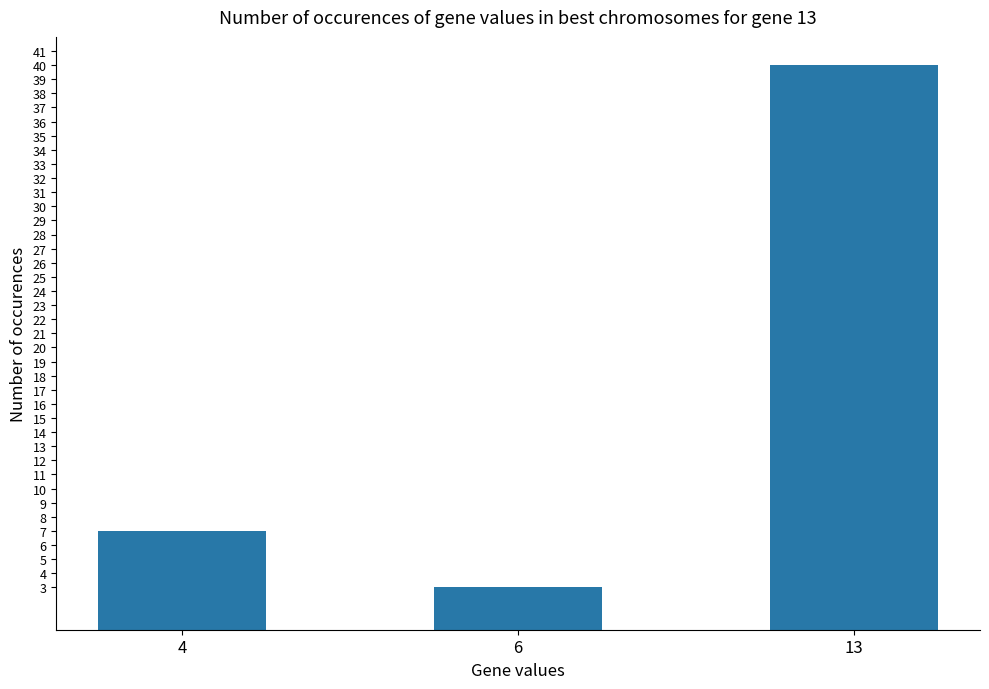

Are the bars horizontal?

No